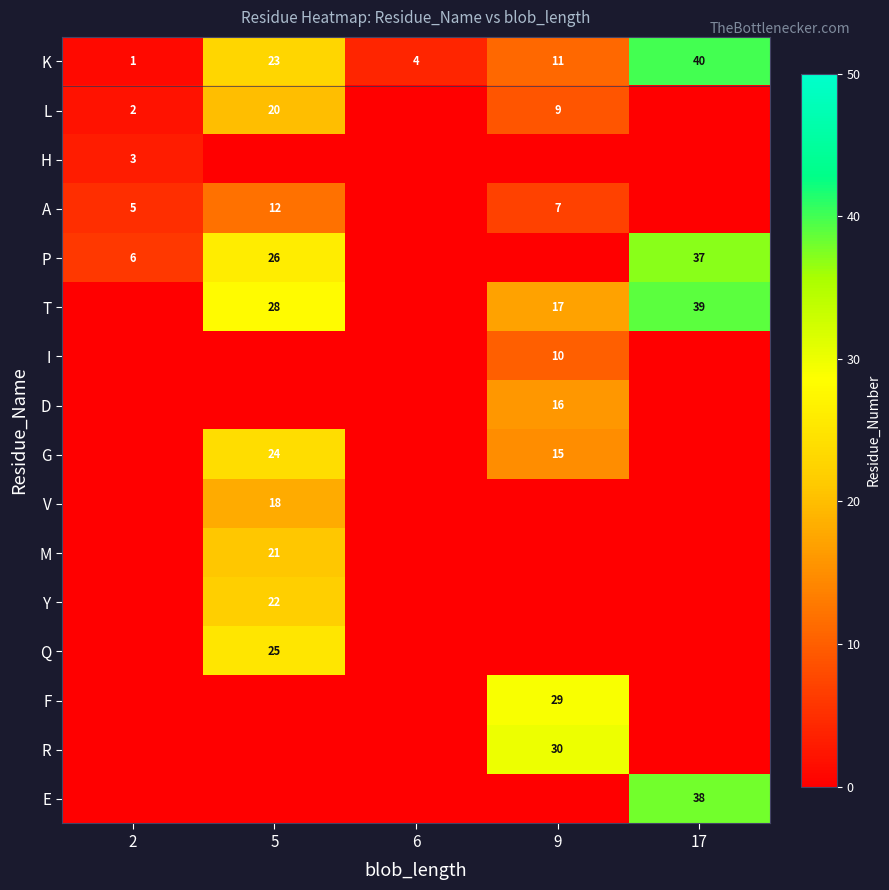

The value of V at 5 is 18. True or false?

True